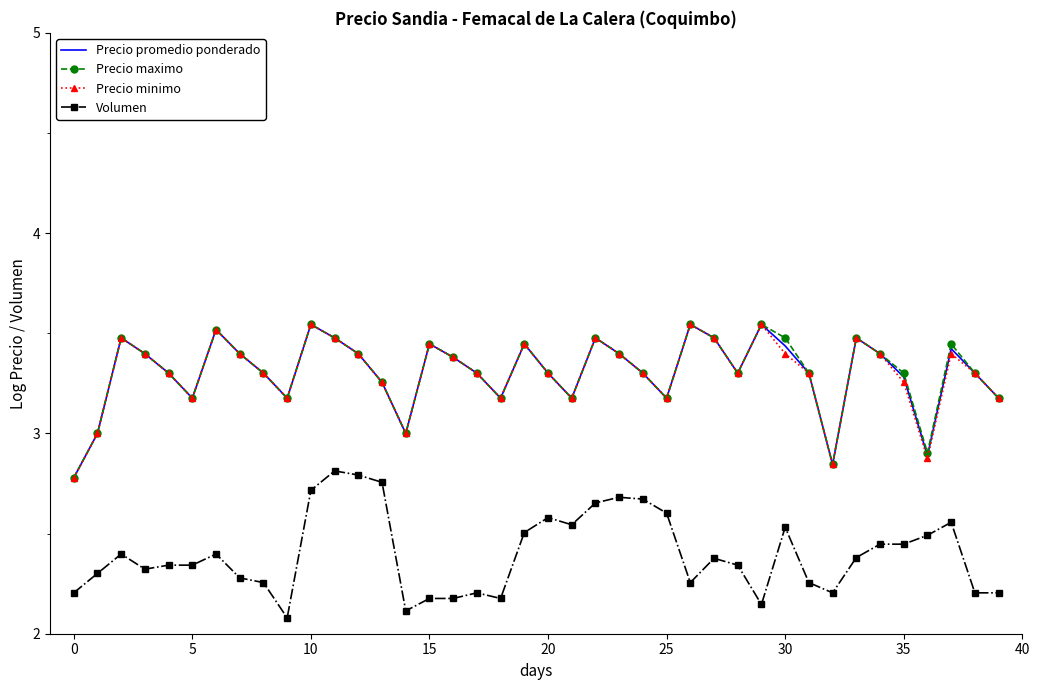

True or false: Volumen and Precio maximo cross at least once.

False